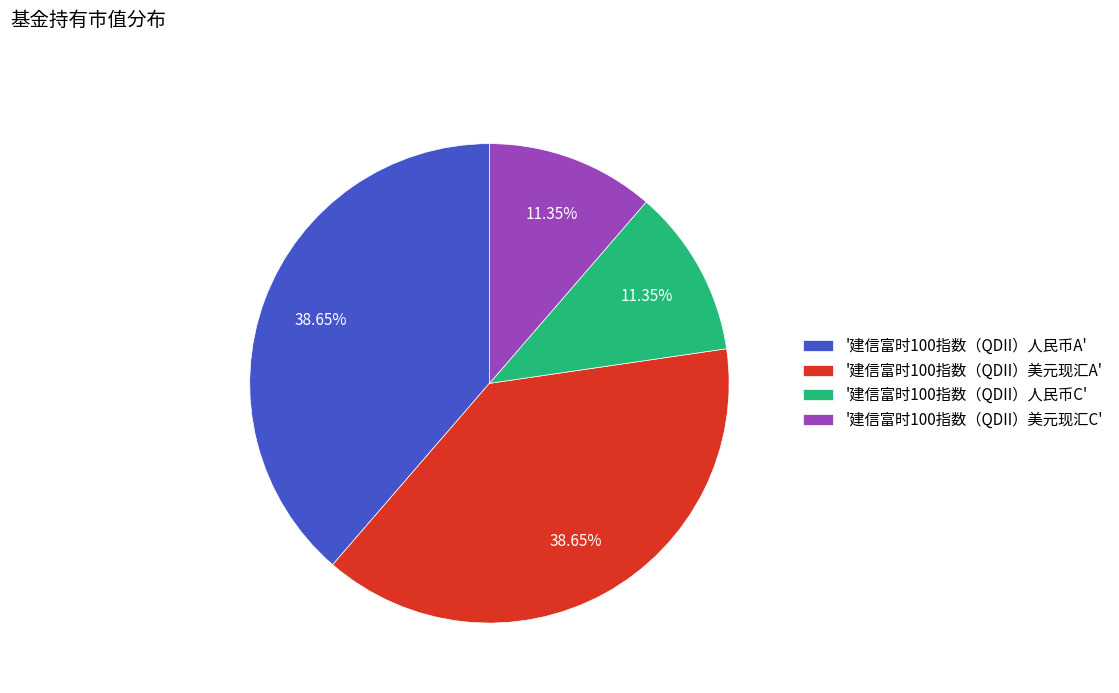

Is the sum of '建信富时100指数（QDII）人民币A' and '建信富时100指数（QDII）美元现汇A' greater than half?

Yes